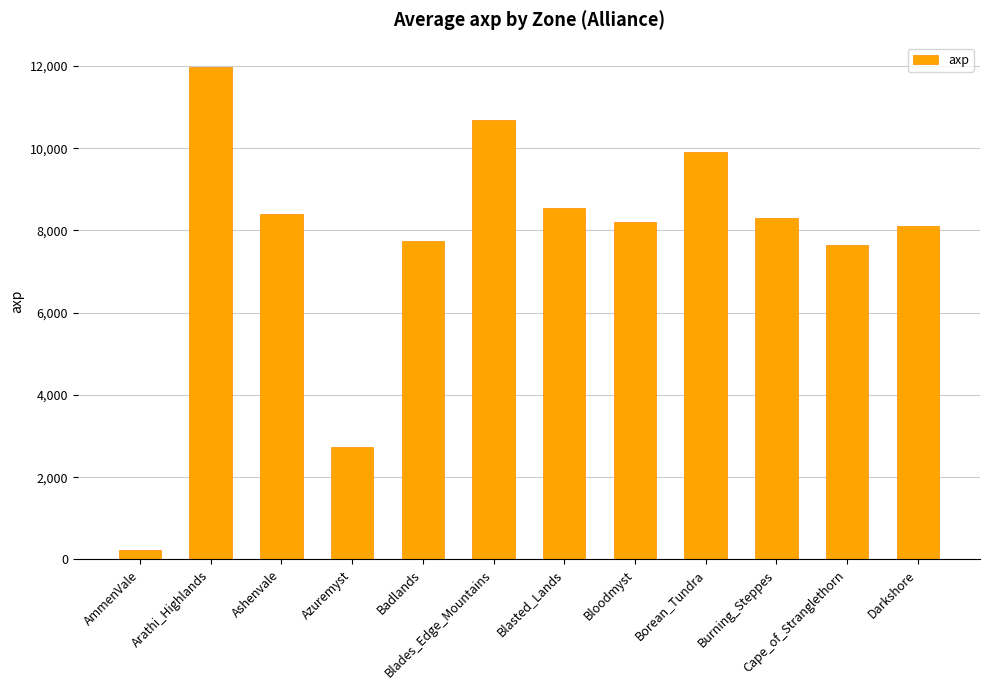

What is the sum of all values?

92485